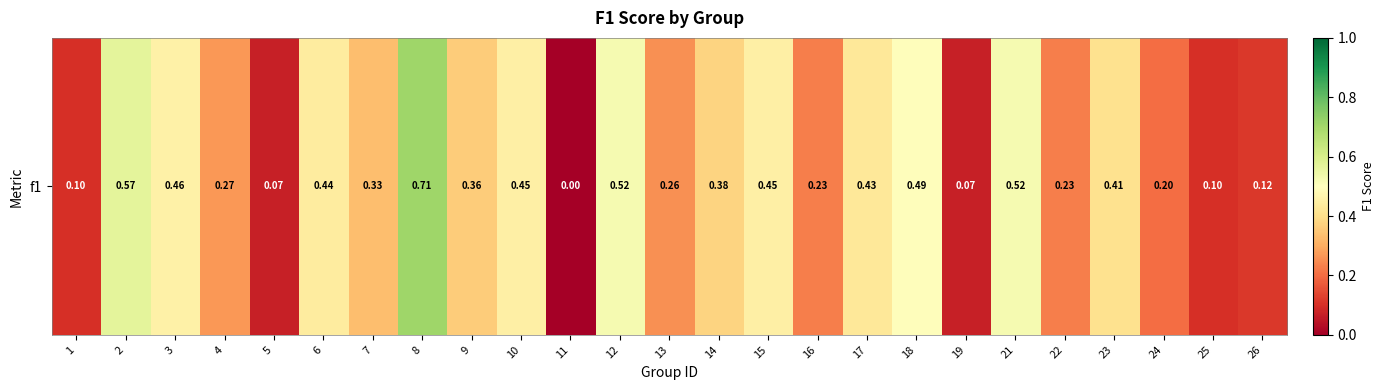

Which category has the highest value across all series?

8